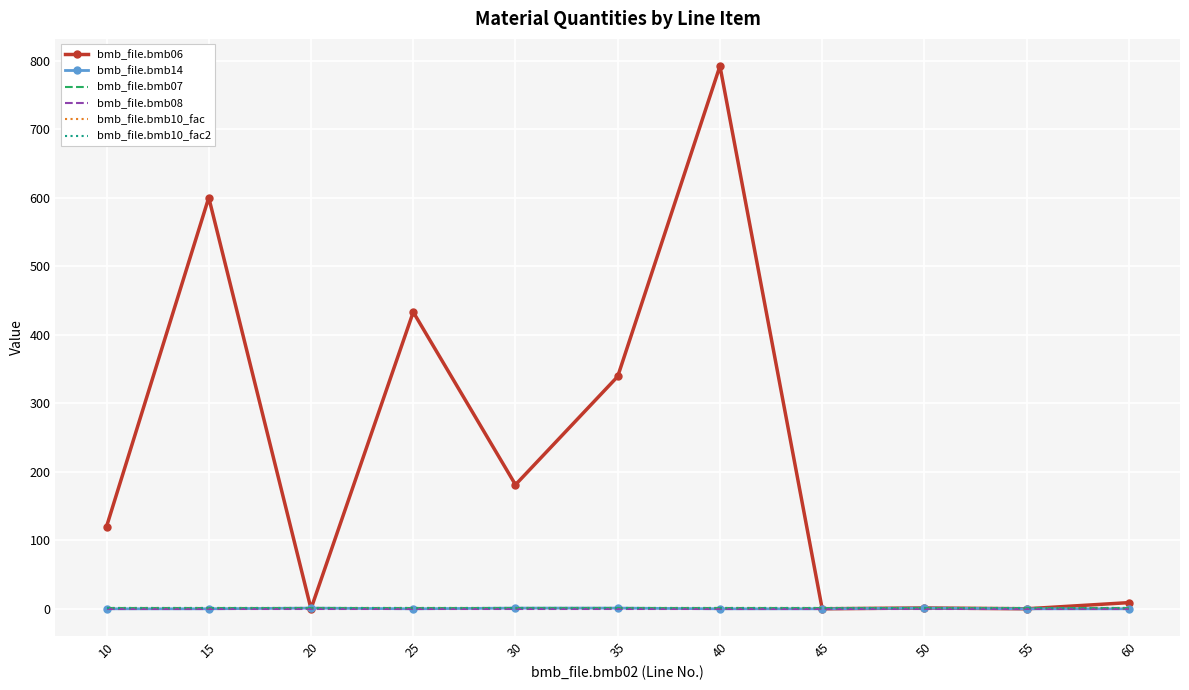

The bmb_file.bmb07 series shows 1.0 at 35. True or false?

True